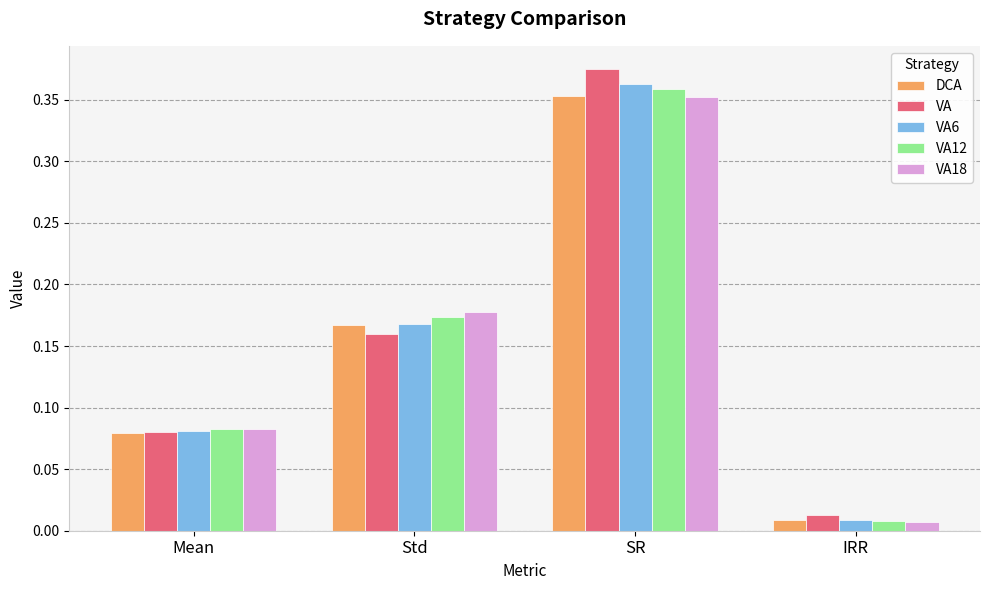

Which category has the lowest value in the VA6 series?

IRR